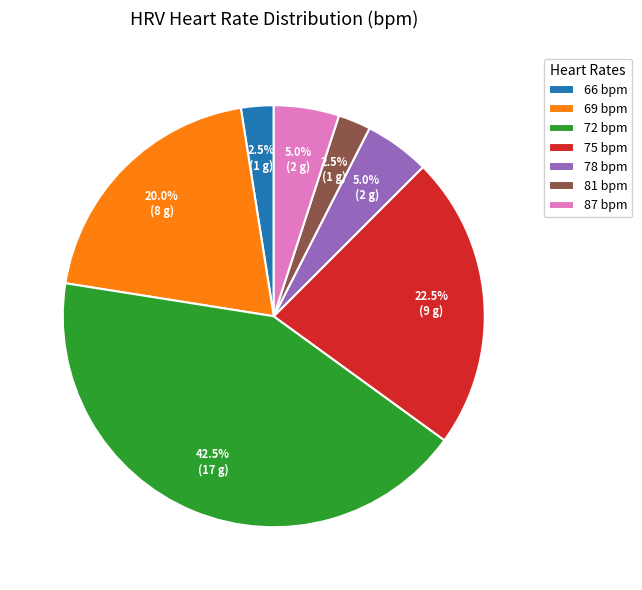

Which has a higher value, 72 bpm or 87 bpm?

72 bpm